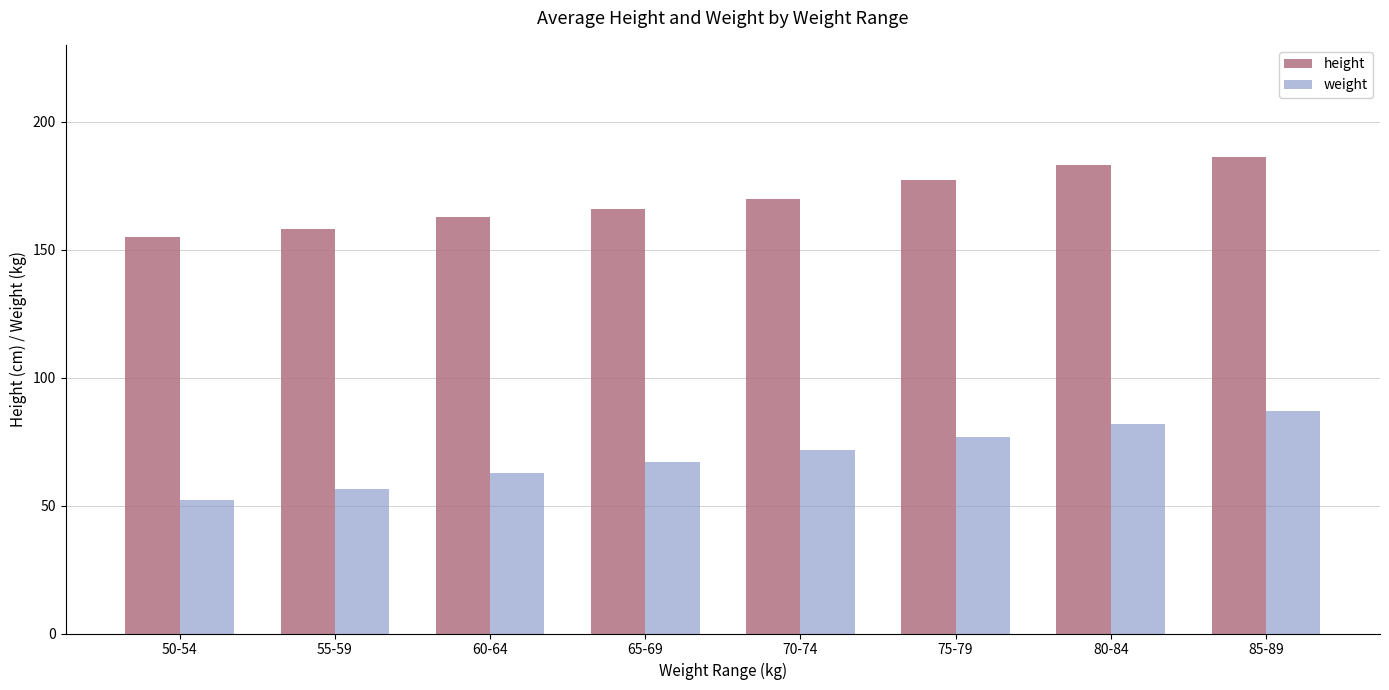

List the labels in order of weight value, largest first.

85-89, 80-84, 75-79, 70-74, 65-69, 60-64, 55-59, 50-54